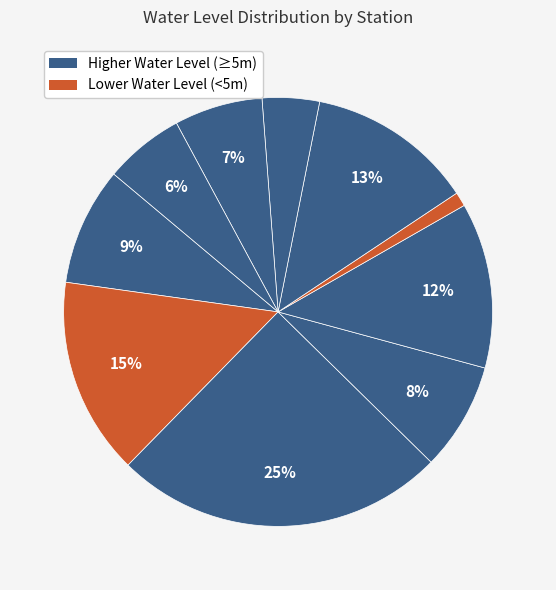

To the nearest percent, what is the difference between the largest and smallest slice percentages?

24%